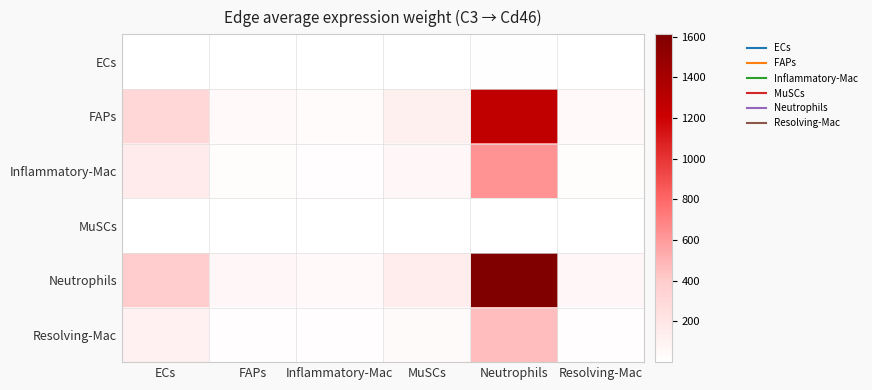

What is the difference between the highest and lowest values at Inflammatory-Mac?

47.9